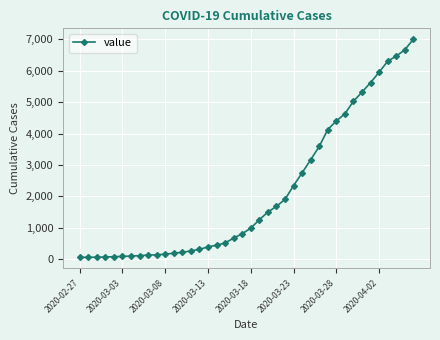

Count the number of categories in the chart.

40